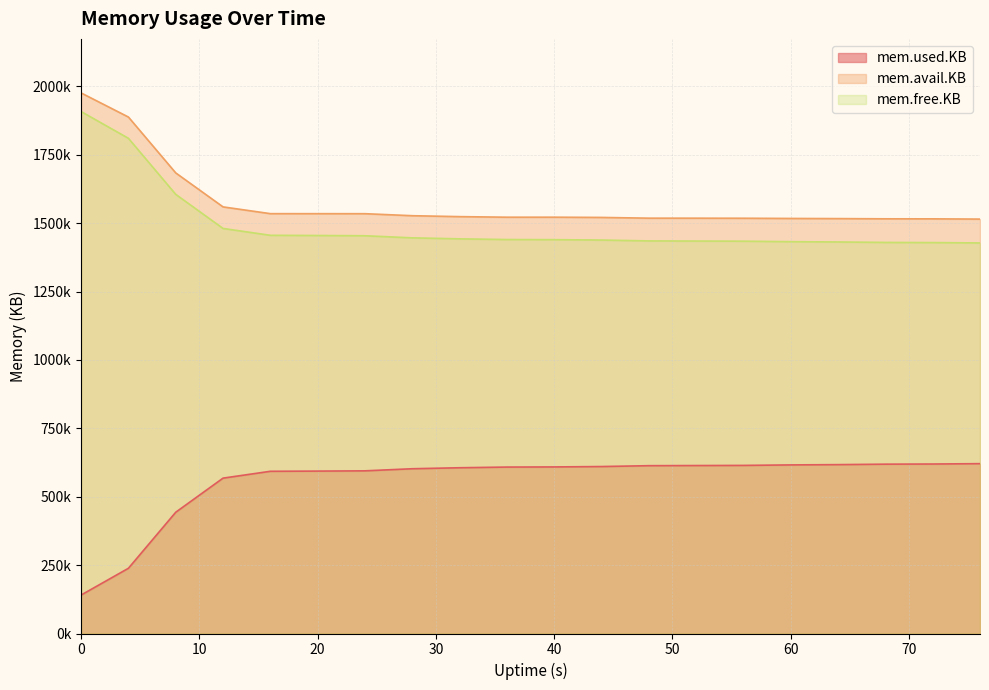

List the series in order of their peak value, highest first.

mem.avail.KB, mem.free.KB, mem.used.KB